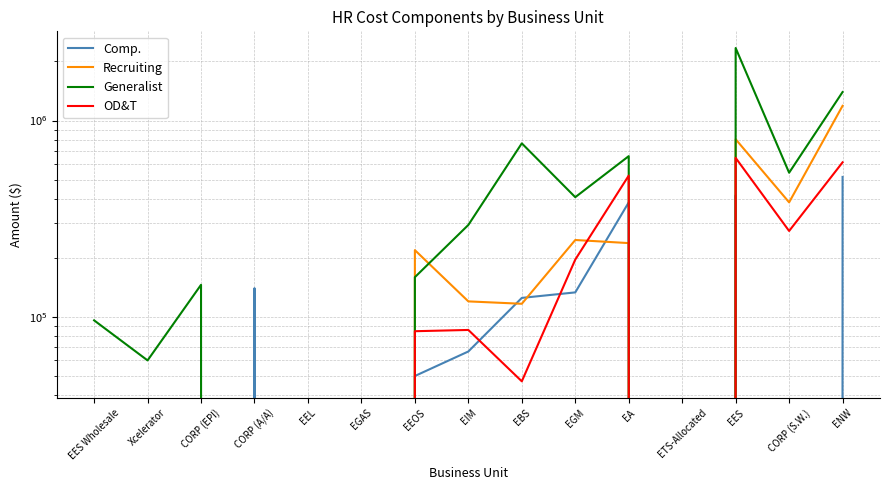

The value of Generalist at EEOS is 57608.4. True or false?

False